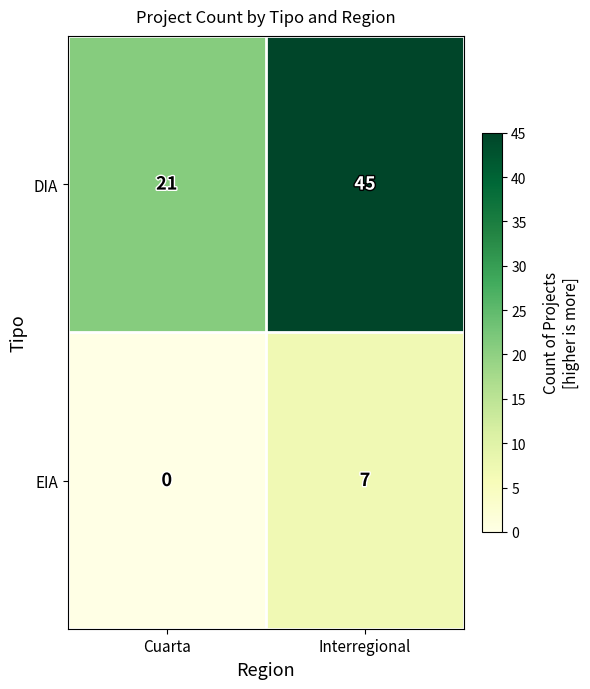

Which series has the largest total across all categories?

DIA